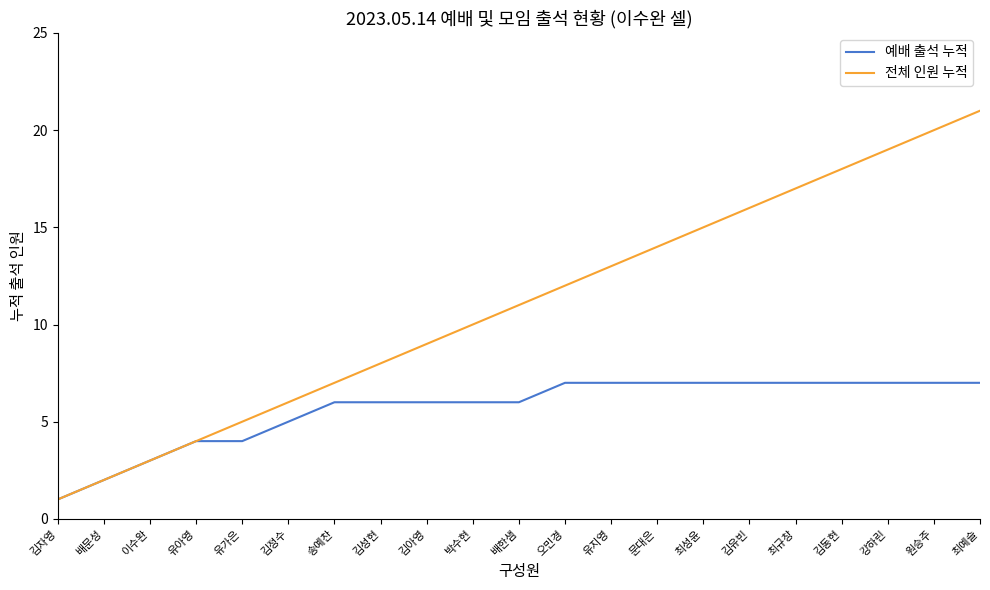

Which category has the lowest value in the 전체 인원 누적 series?

김자영